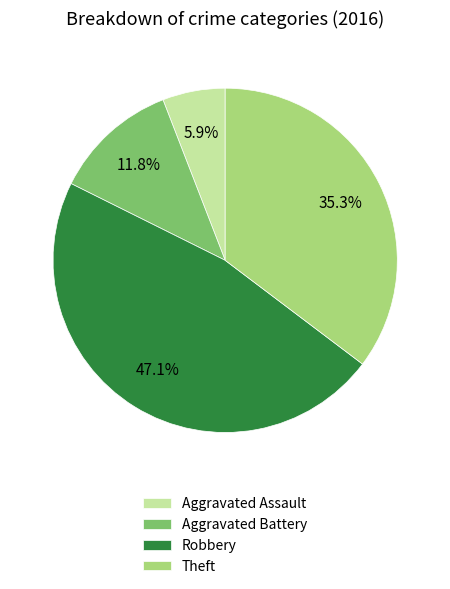

What percentage is the Robbery slice, to the nearest percent?

47%